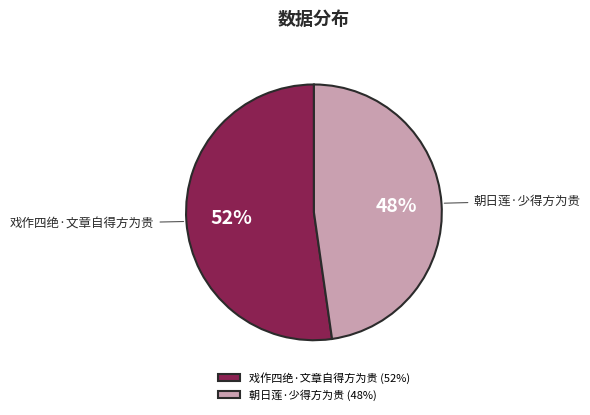

To the nearest percent, what is the combined percentage of 戏作四绝·文章自得方为贵 and 朝日莲·少得方为贵?

100%